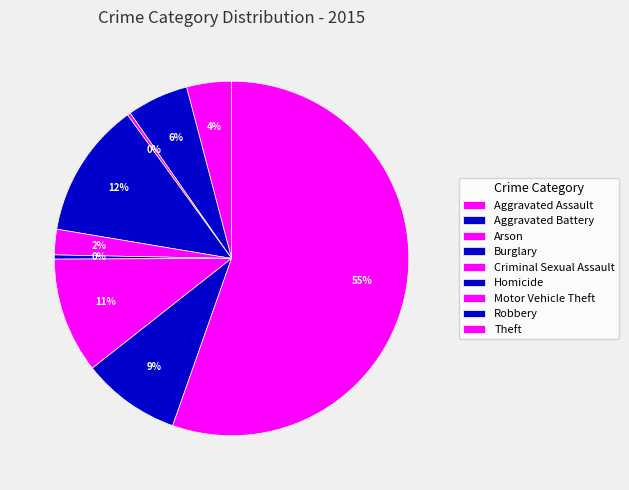

Combined, do Criminal Sexual Assault and Aggravated Assault account for over 50%?

No